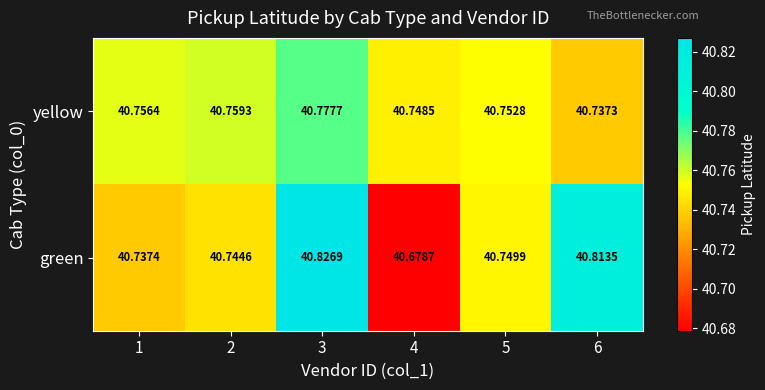

Which series has the widest spread of values?

green